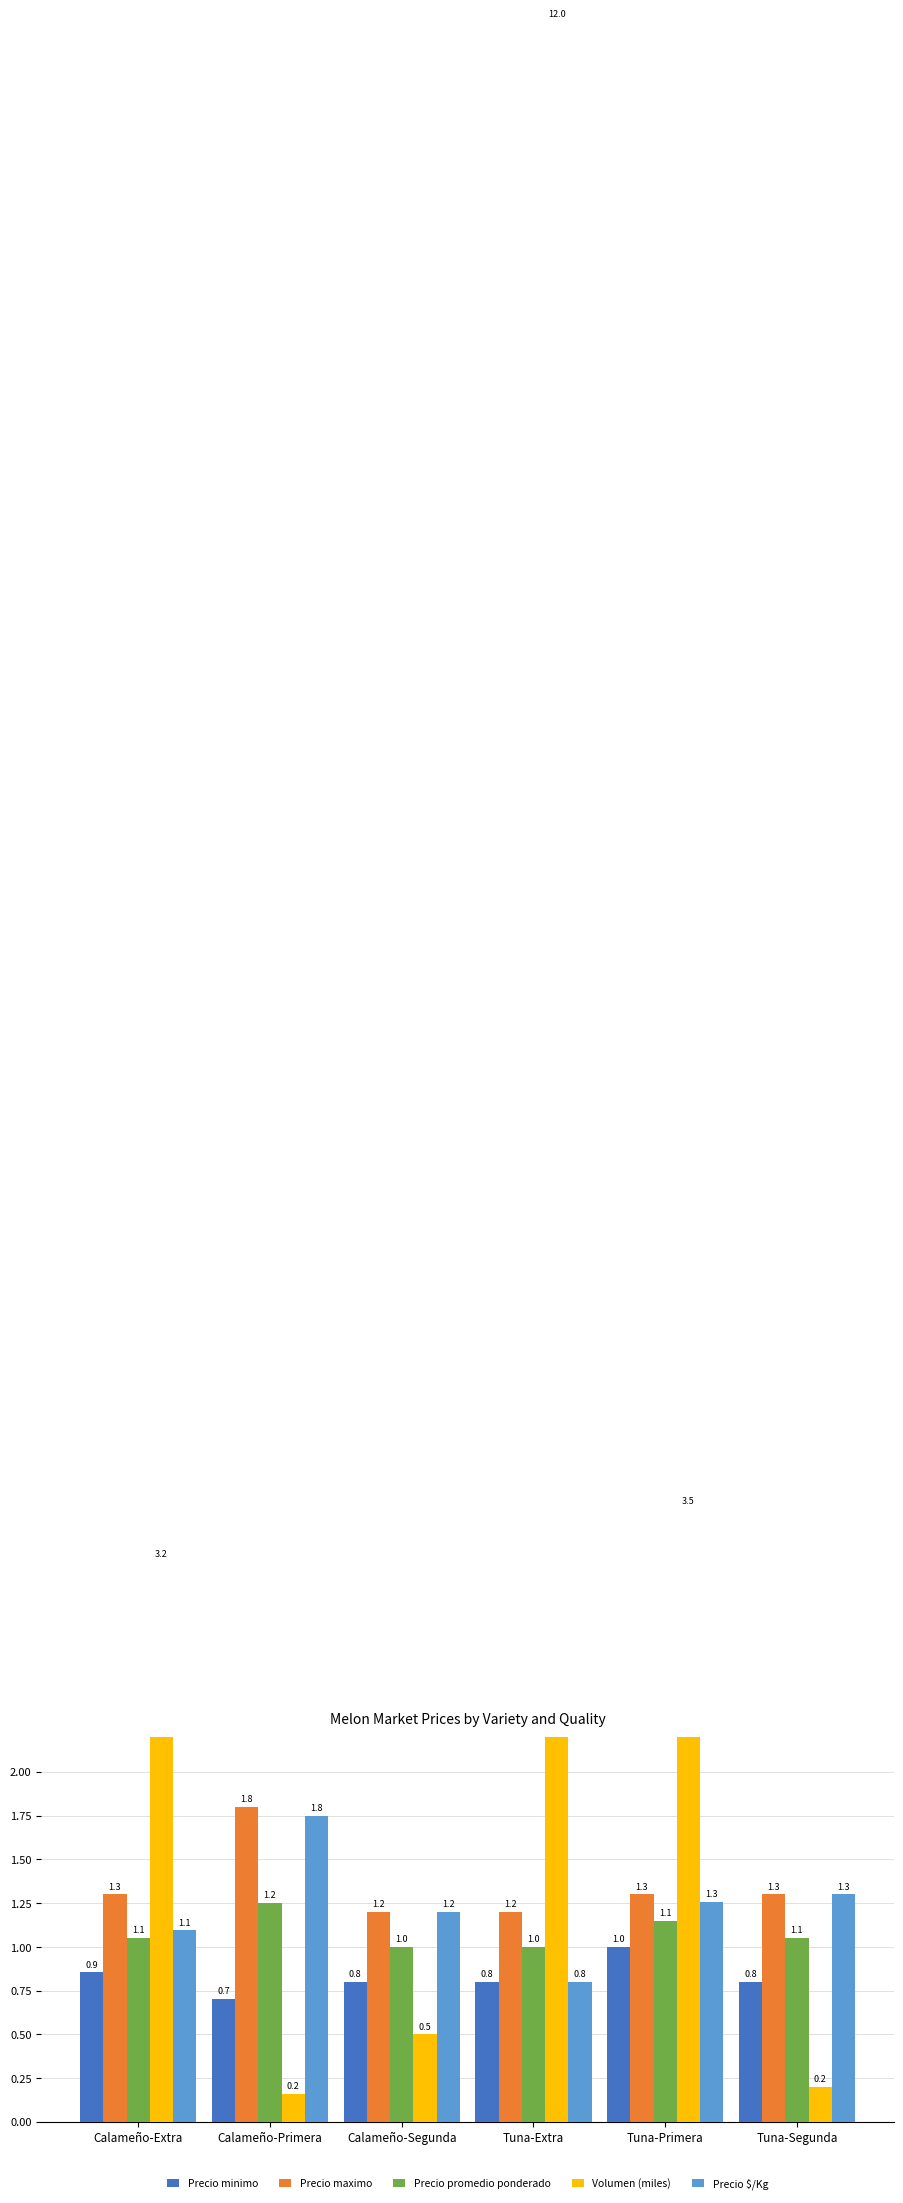

What is the label of the 4th bar from the left?

Tuna-Extra